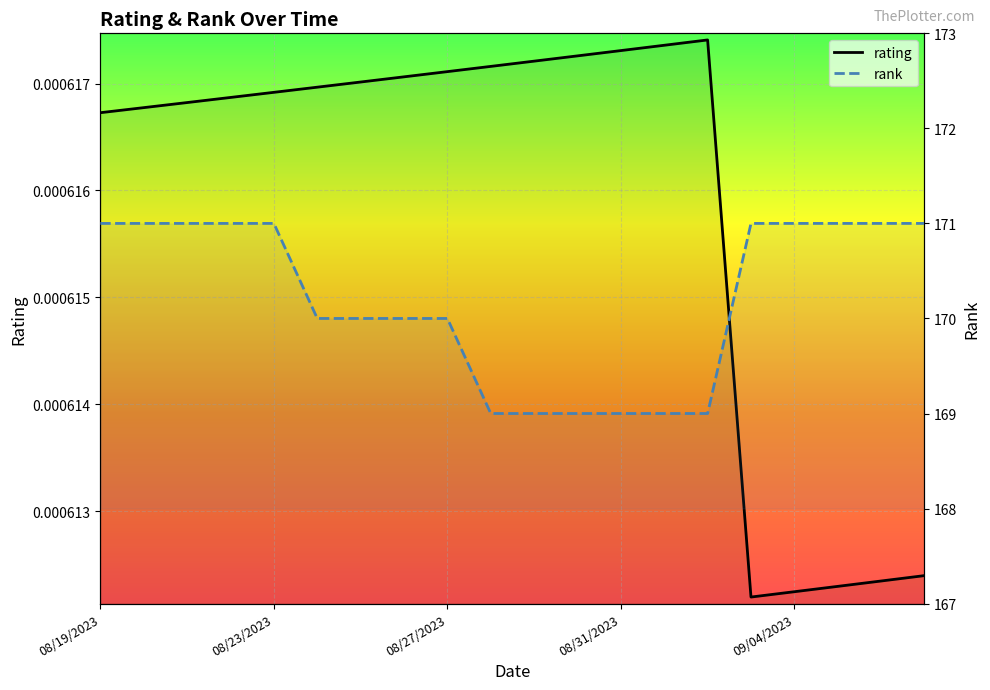

At which category is the sum across all series the highest?

08/23/2023